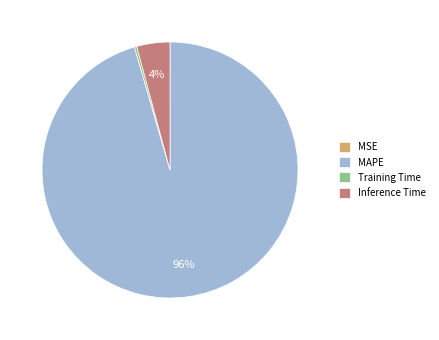

Is there a majority slice in this chart?

Yes